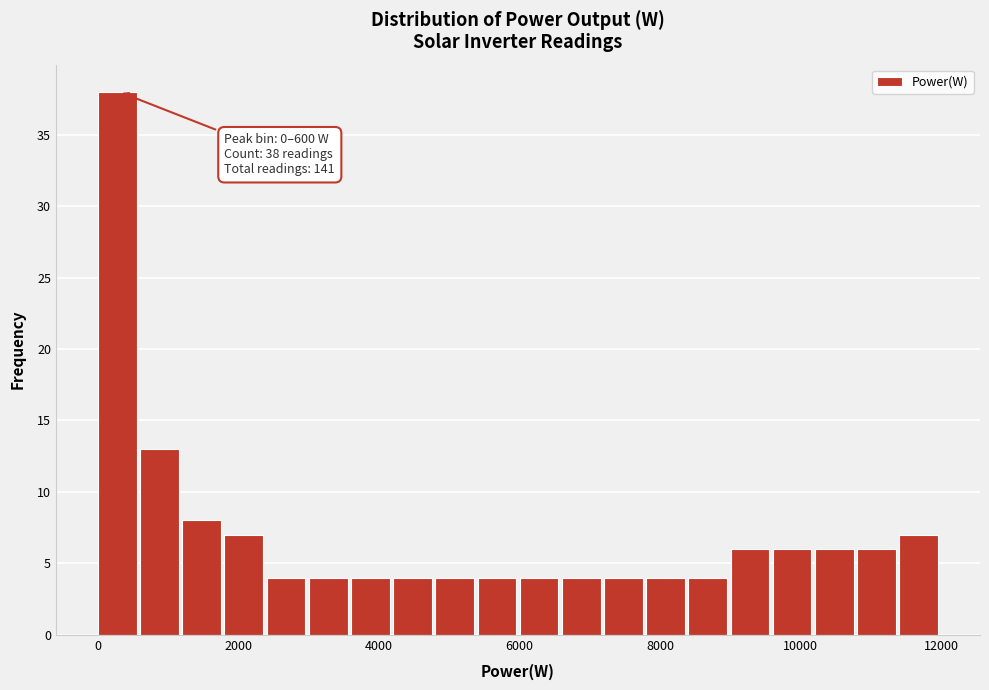

Around what value on the x-axis is the tallest bar? Give the approximate position of its centre, as read against the axis.

200